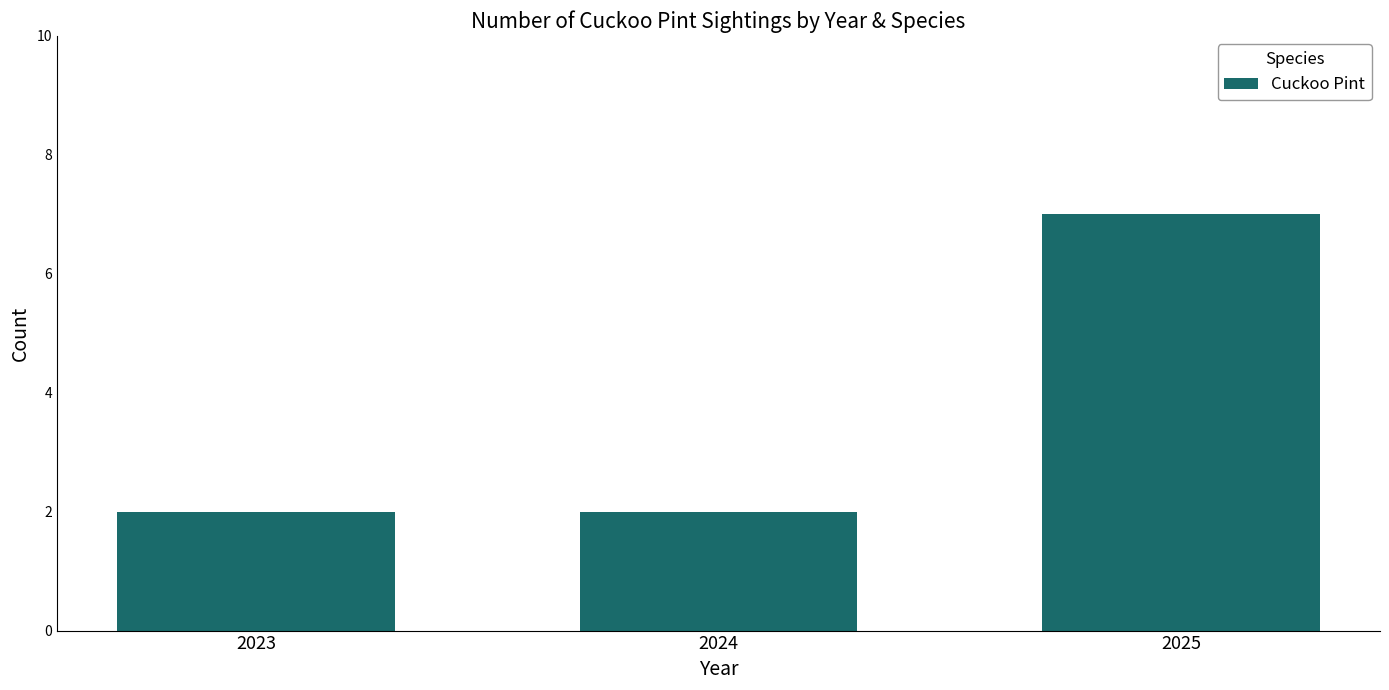

What value does the data have at 2025?

7